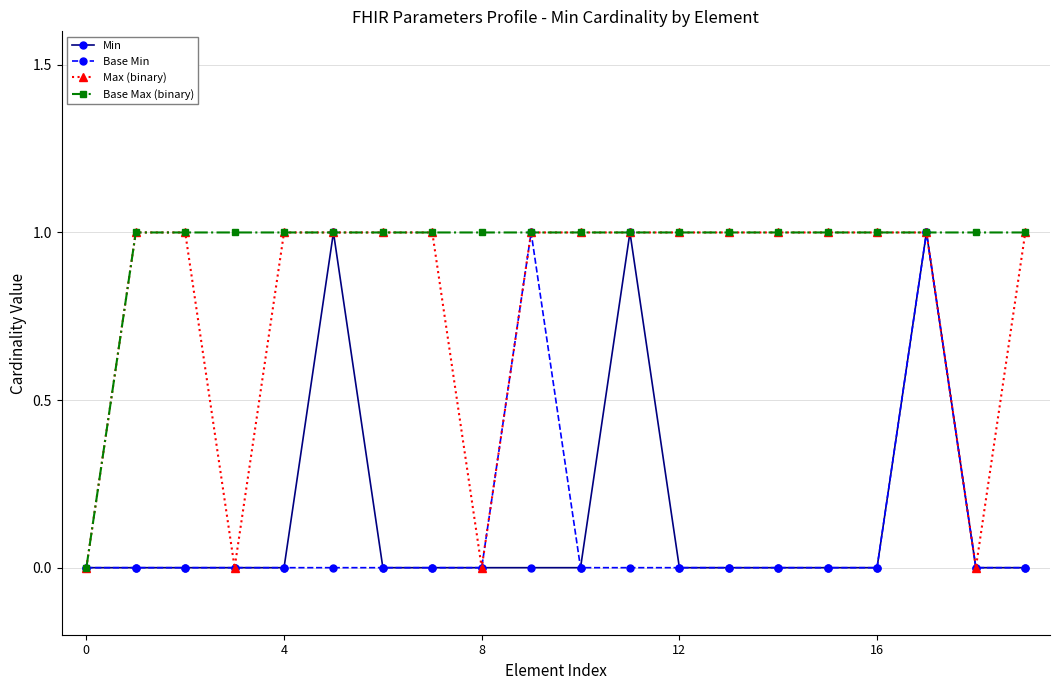

Is this an area chart (filled region under the line)?

No